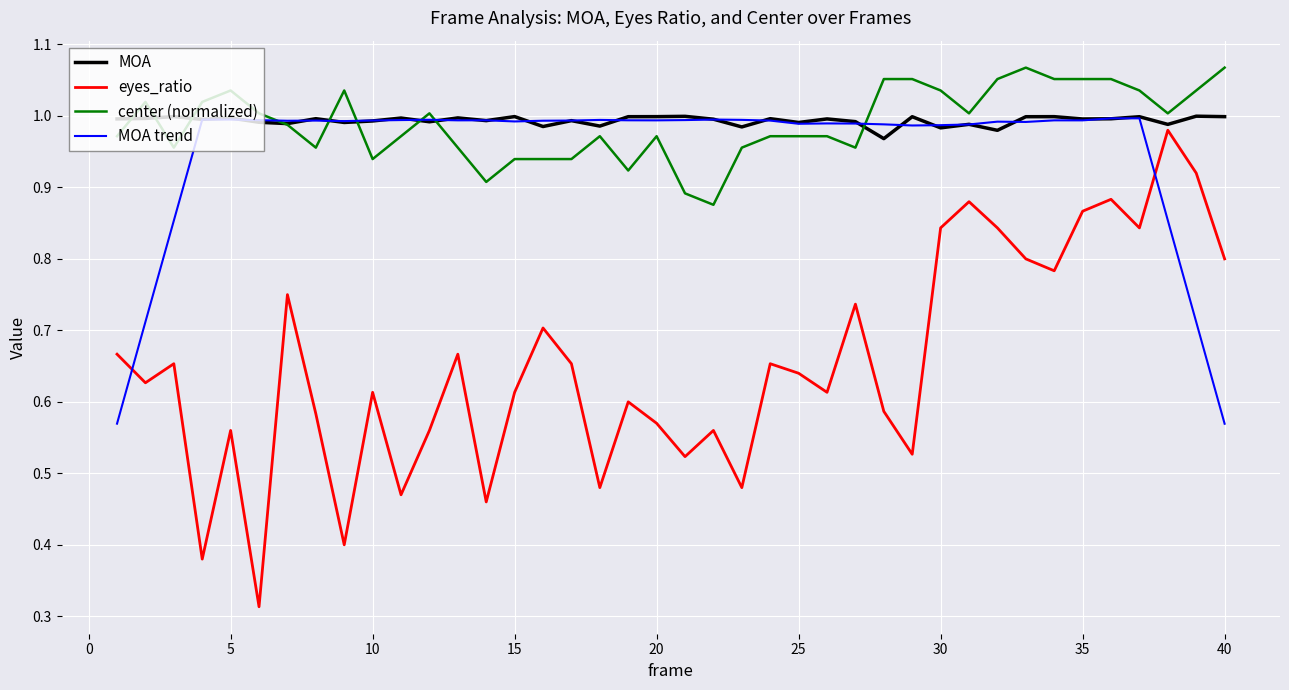

True or false: eyes_ratio and center (normalized) cross at least once.

False